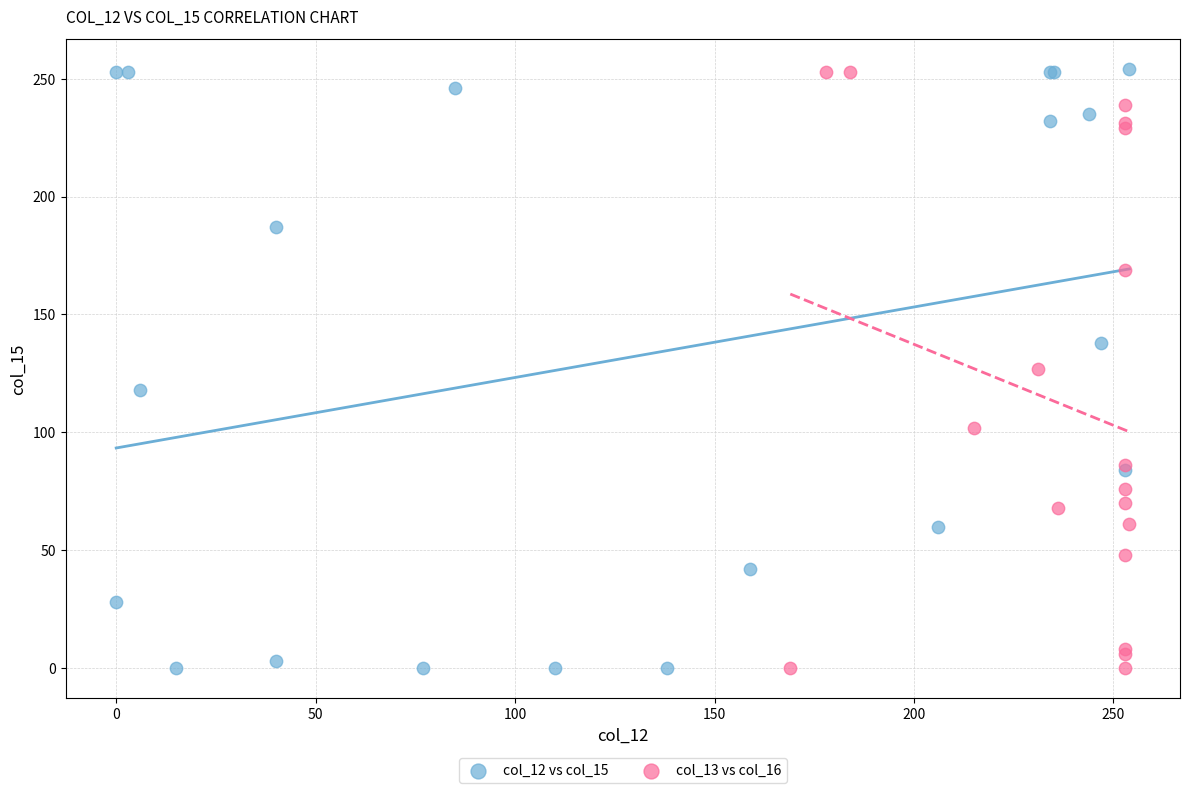

Which series has the widest spread of Y values?

col_12 vs col_15